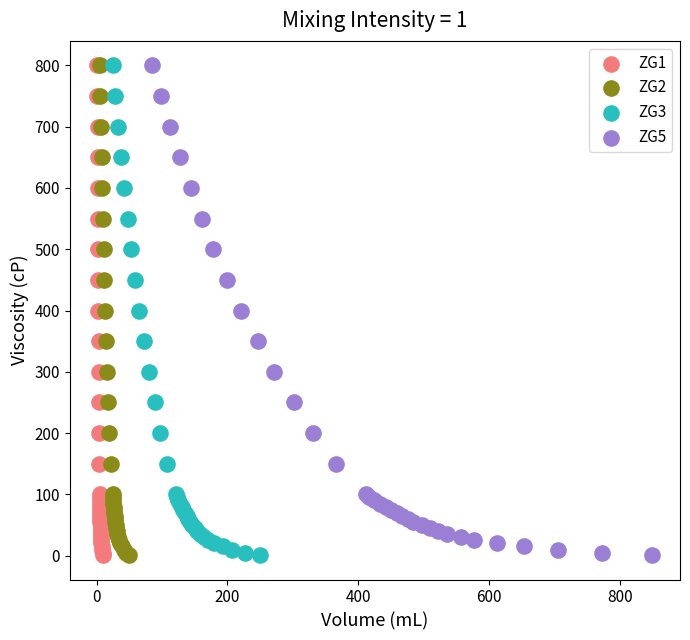

What are all the series names shown in the legend?

ZG1, ZG2, ZG3, ZG5